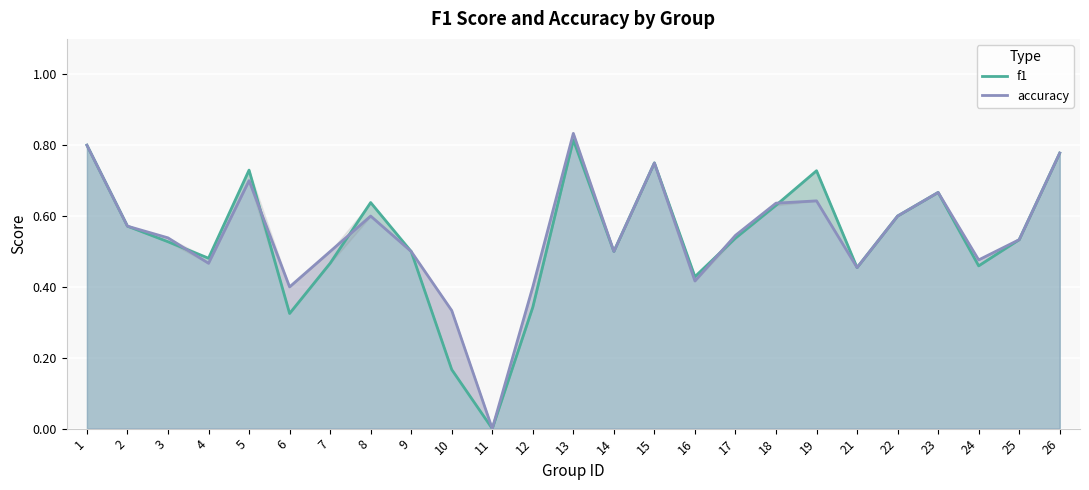

What is the average value of the f1 series?

0.5